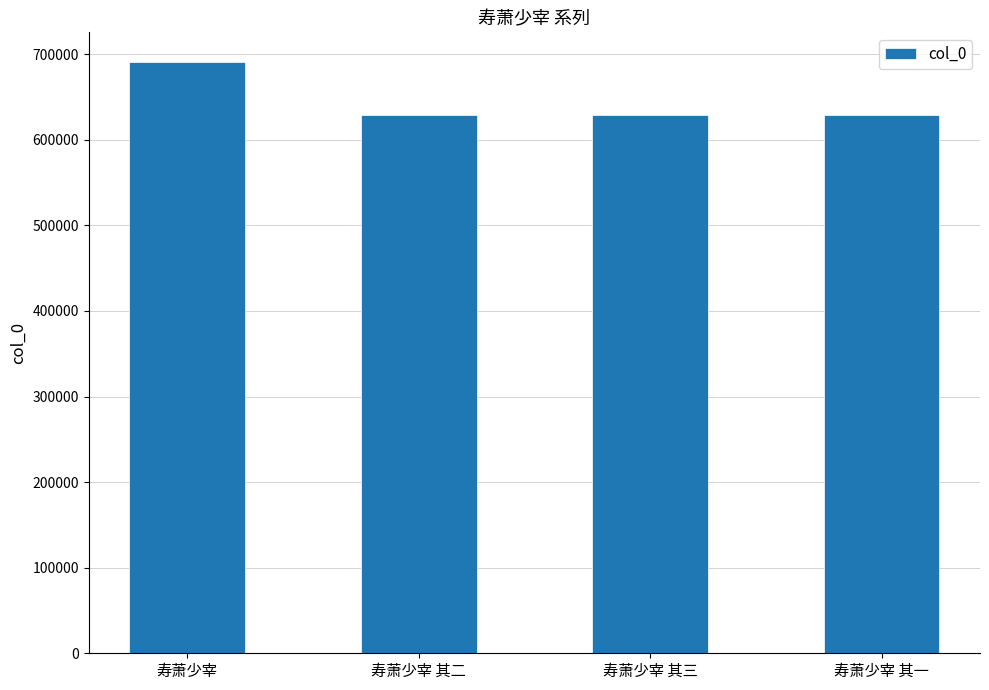

What is the change in value from 寿萧少宰 to 寿萧少宰 其三?

-62152